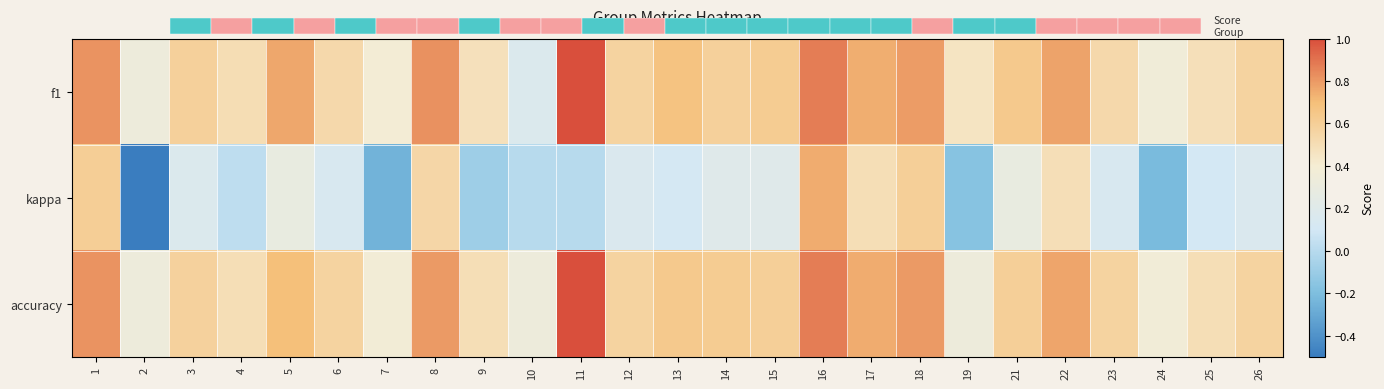

How many f1 values are between 0 and 1?

25